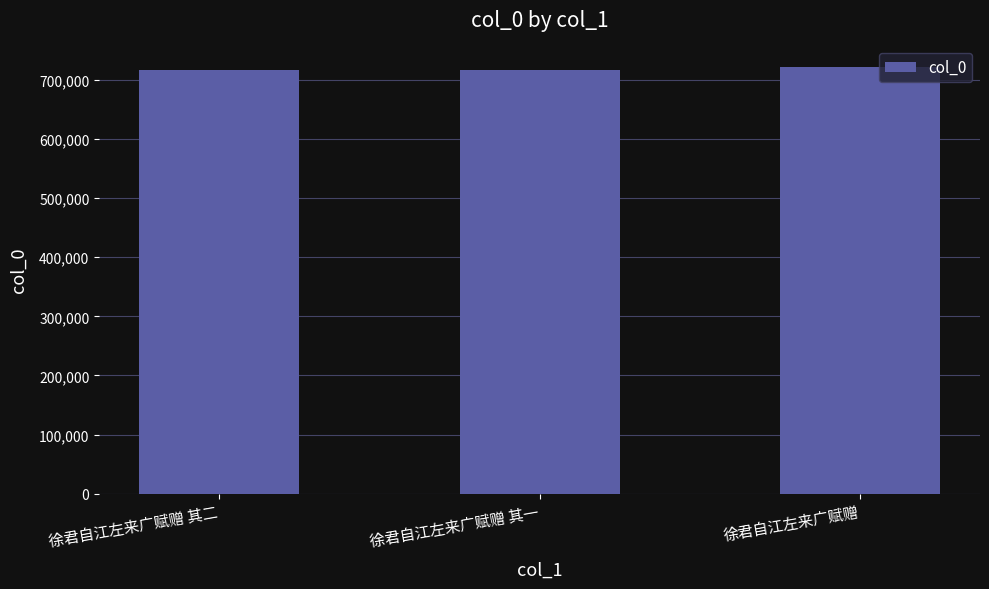

What is the value of the 2nd bar from the left?

716763